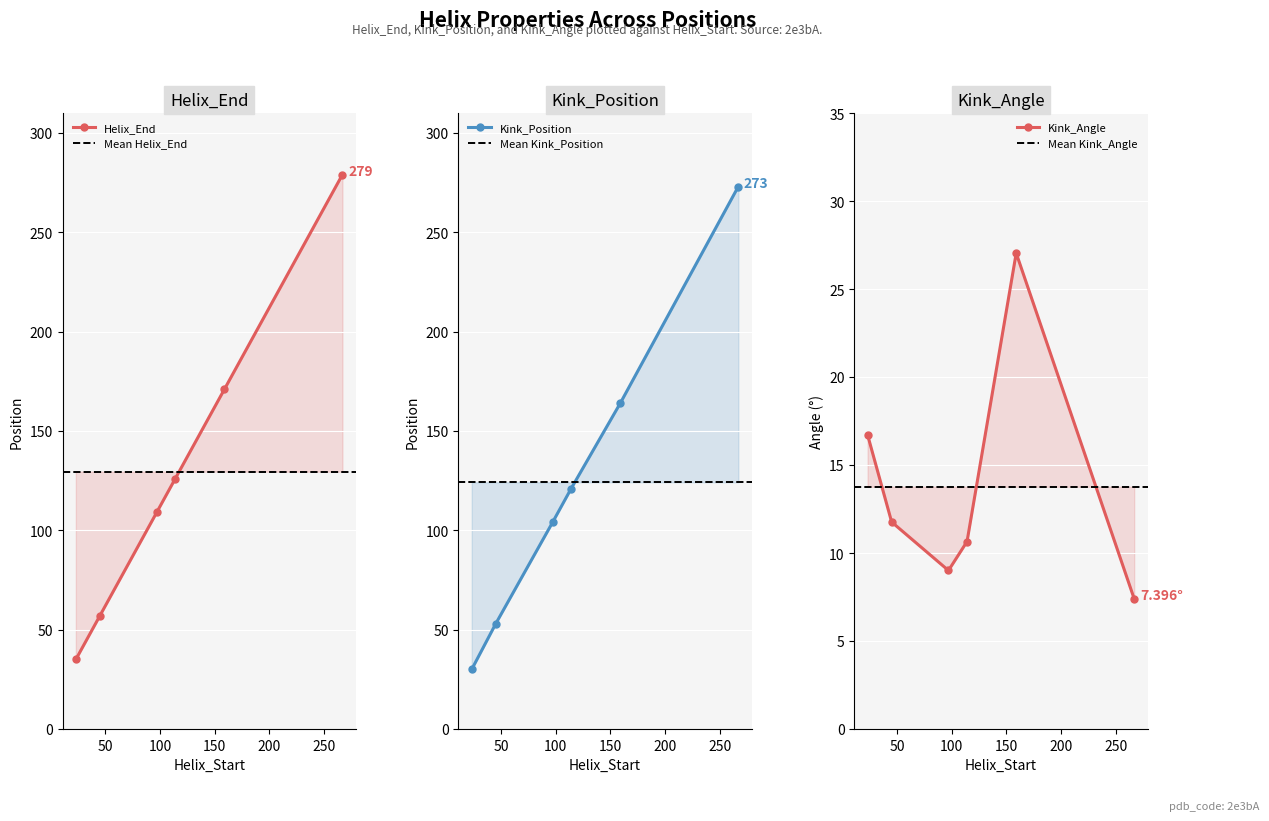

The value of Helix_End at 267 is 68.2. True or false?

False